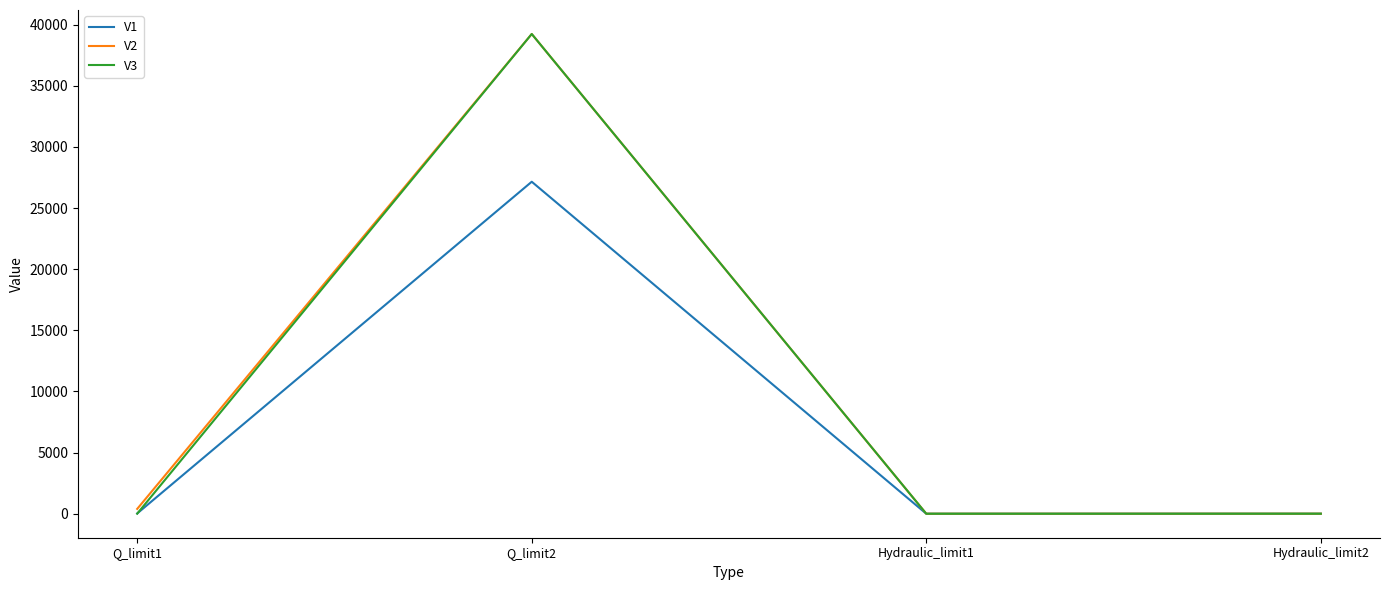

What are all the series names shown in the legend?

V1, V2, V3